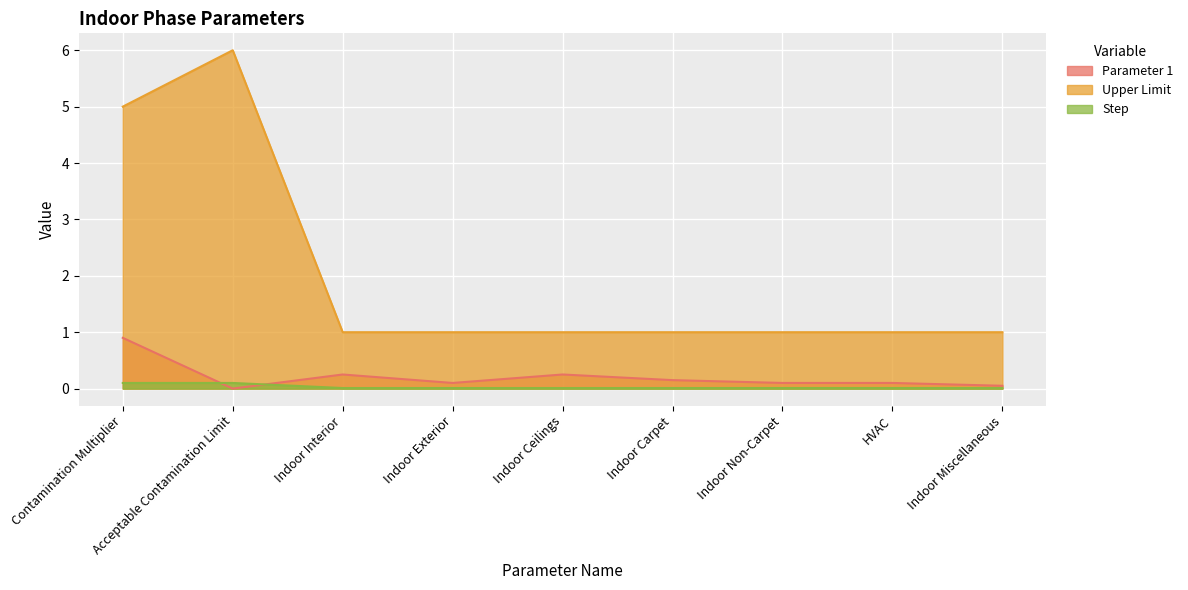

Which series has the widest spread of values?

Upper Limit